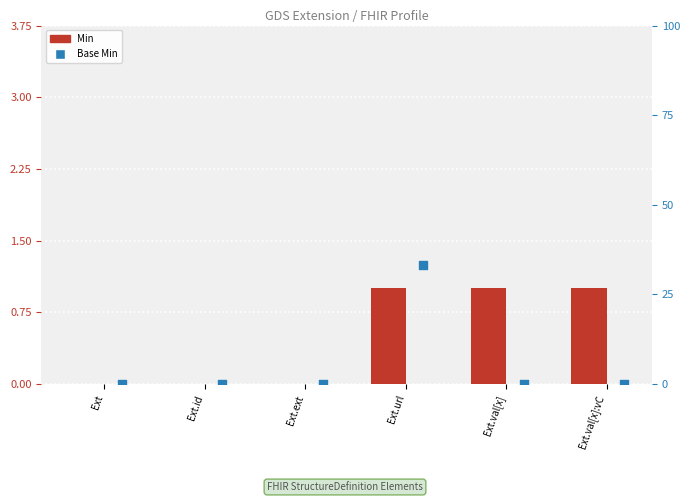

Which series contains the highest Y value?

Base Min